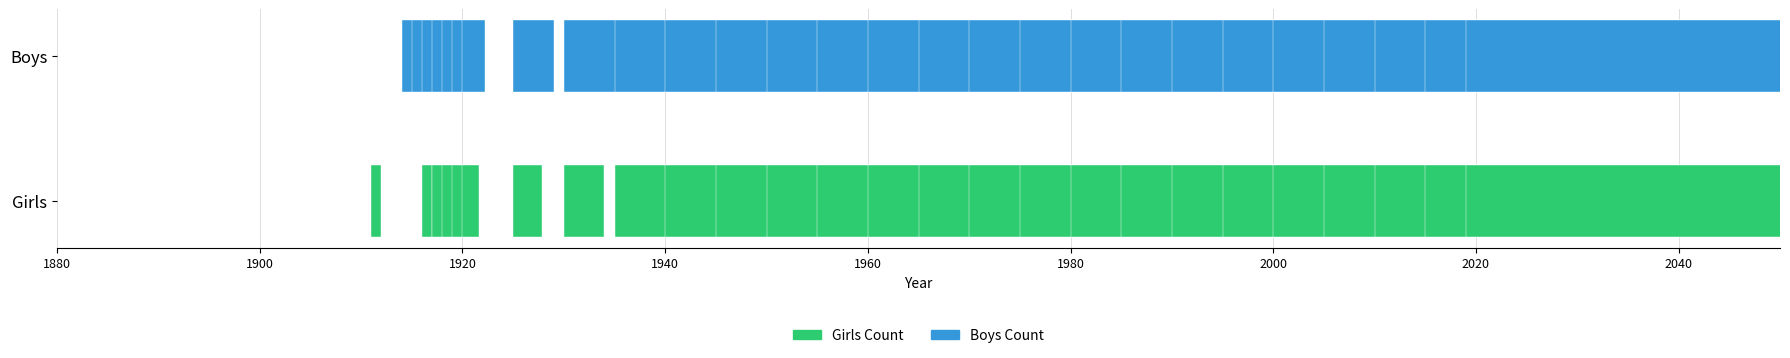

Are the bars horizontal?

Yes